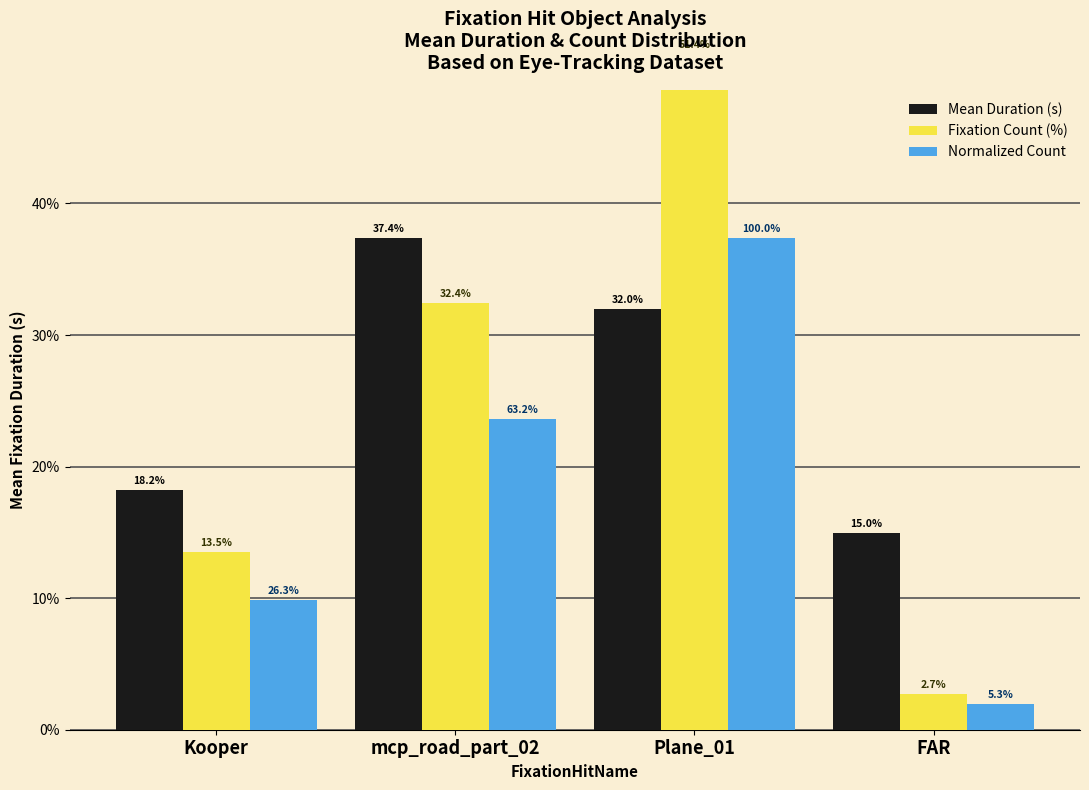

Is the value of Normalized Count at Kooper greater than the value of Fixation Count (%) at FAR?

Yes